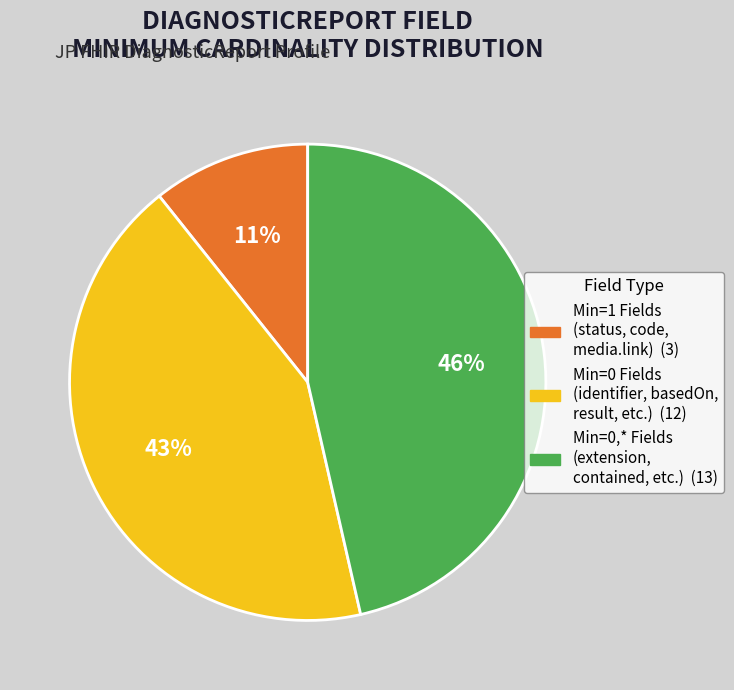

Count the number of slices in the pie.

3